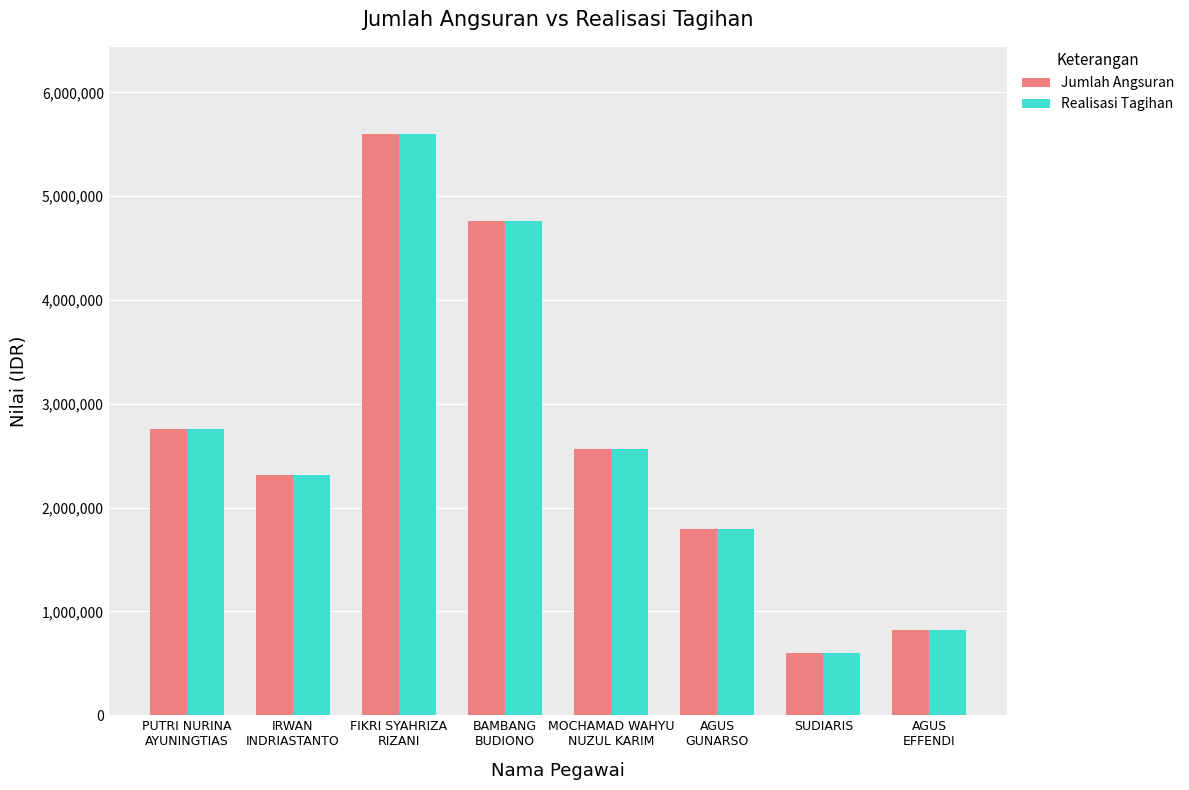

What is the value of the Realisasi Tagihan bar at the 1st from the left?

2755000